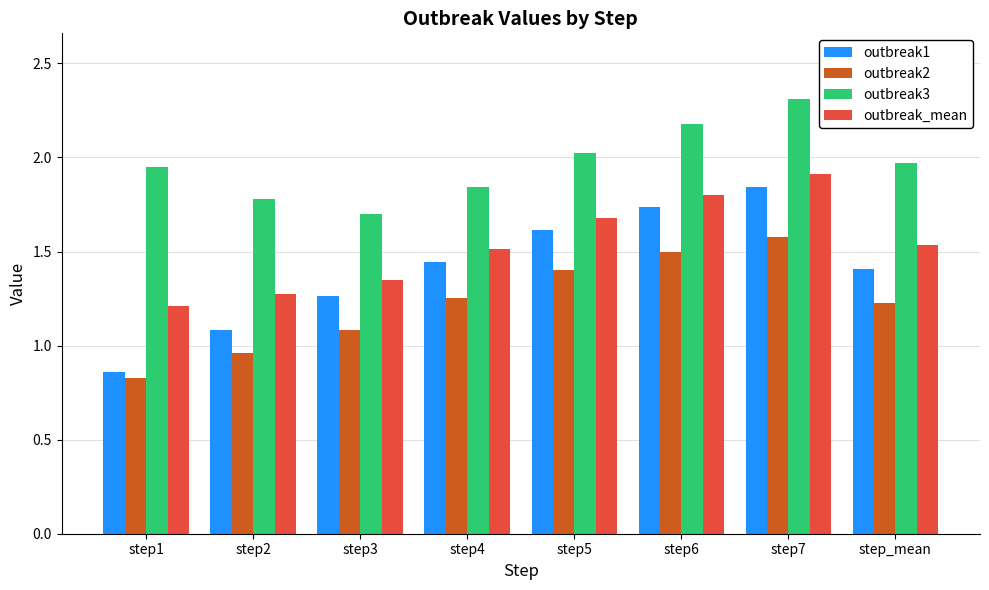

How many values in the outbreak2 series are below 1?

2